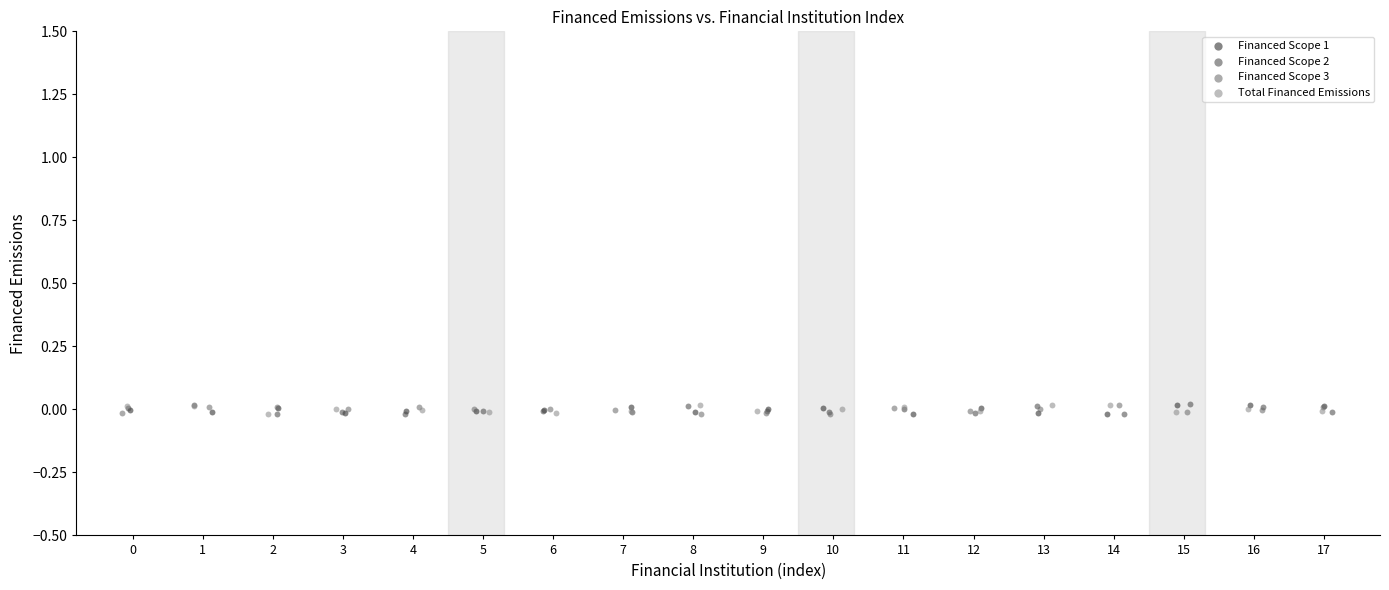

What are all the series names shown in the legend?

Financed Scope 1, Financed Scope 2, Financed Scope 3, Total Financed Emissions